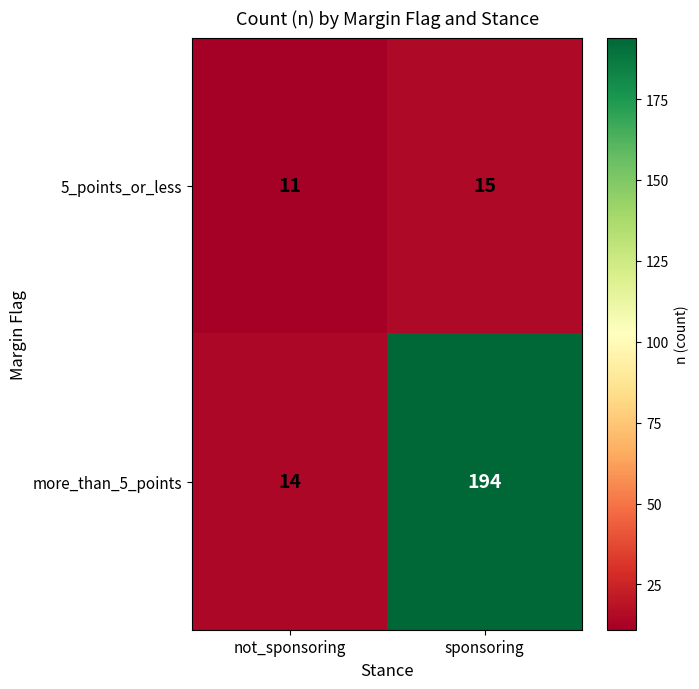

The value of 5_points_or_less at not_sponsoring is 11. True or false?

True